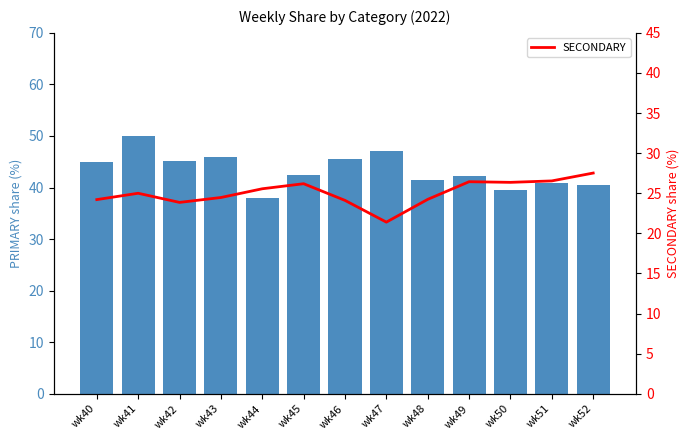

What is the value of the PRIMARY bar at the 10th from the left?

42.2